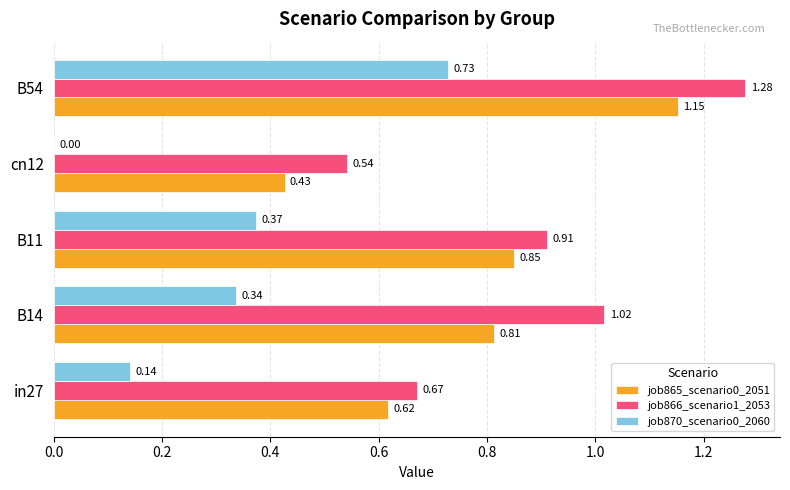

Is the value of job865_scenario0_2051 at B14 greater than the value of job870_scenario0_2060 at B11?

Yes